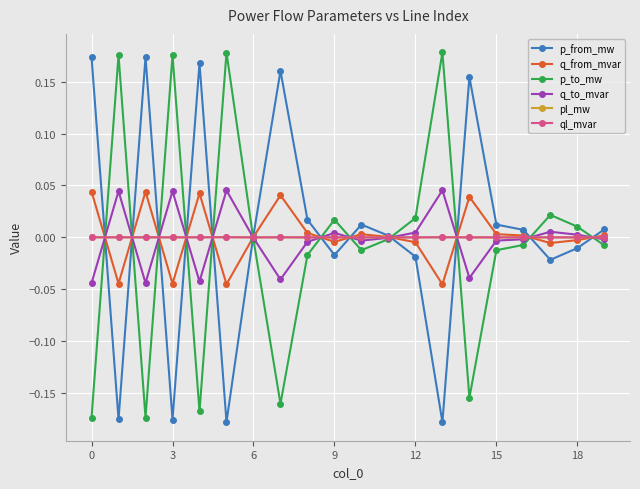

True or false: p_from_mw has more than 2 interior local peaks.

True